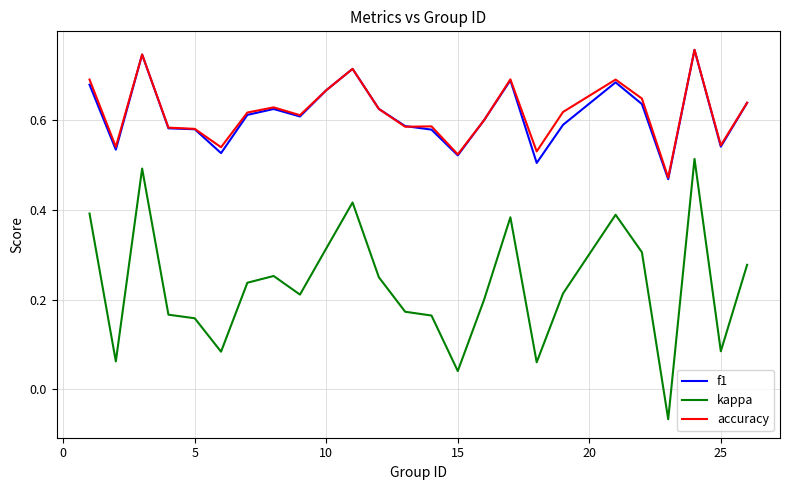

How many lines are shown in the chart?

3